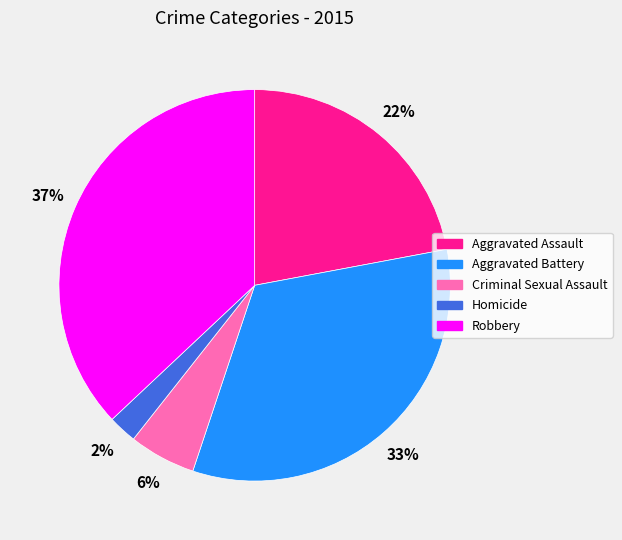

To the nearest percent, what portion does Aggravated Battery represent?

33%